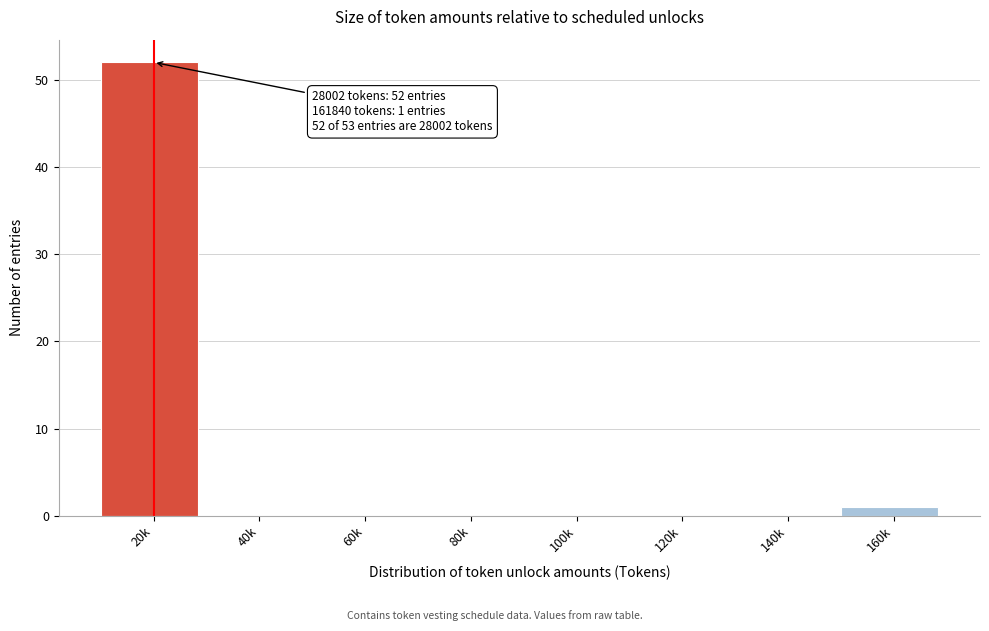

Reading left to right, extract all data points from this chart.

20k=52	40k=0	60k=0	80k=0	100k=0	120k=0	140k=0	160k=1